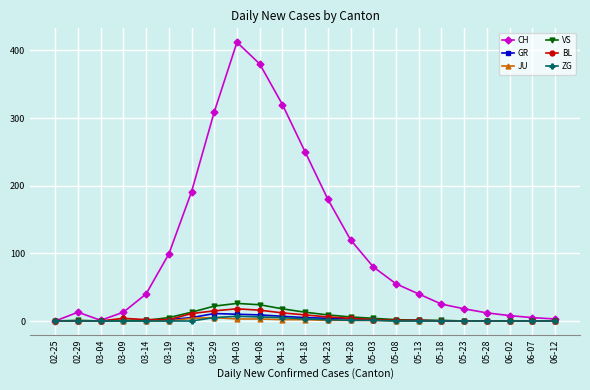

Which series has the largest total across all categories?

CH